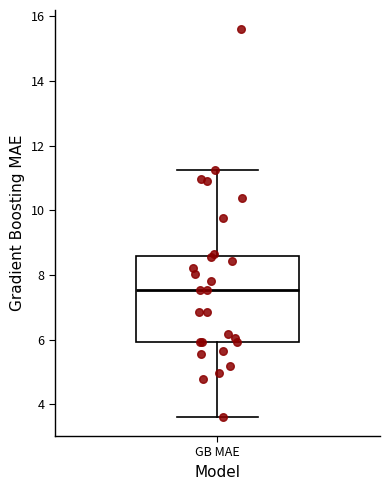

Read this box plot against the y-axis: the position of the median line, the range covered by the box, and the ends of both whiskers. The values are not printed on the chart, so give them approximately, as read against the axis.

median 7.6, box 6.0 to 8.6, whiskers 3.6 to 11.2